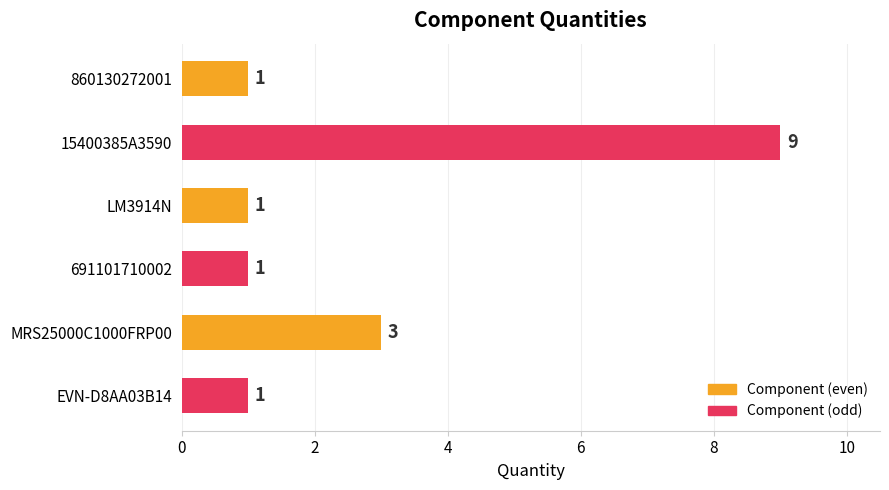

Between 15400385A3590 and MRS25000C1000FRP00, which is larger?

15400385A3590